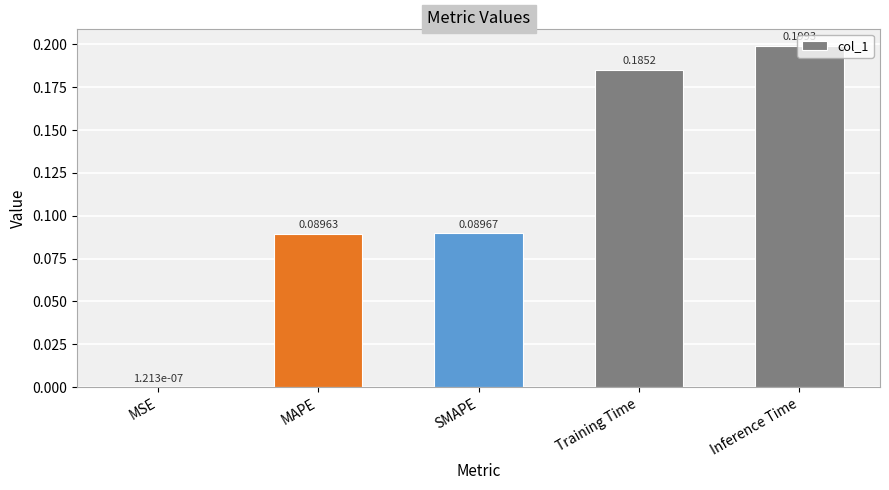

Where is the data nearest to the value 0?

MSE